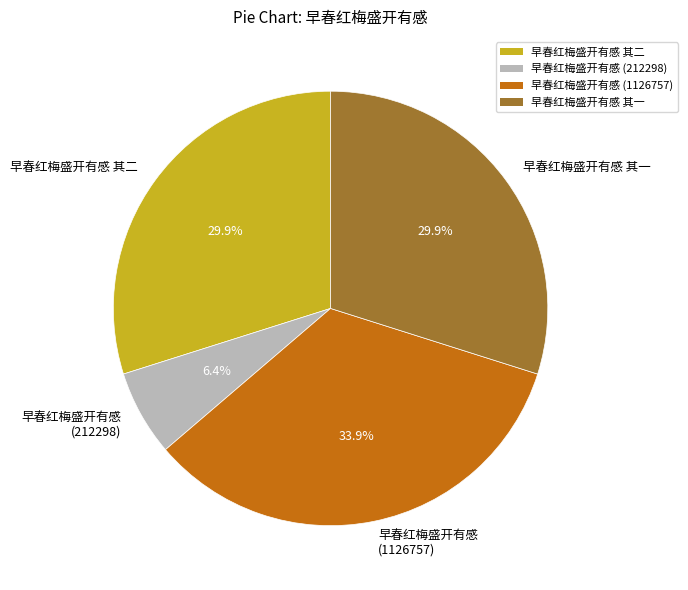

Does 早春红梅盛开有感 其一 represent more than half of the total?

No